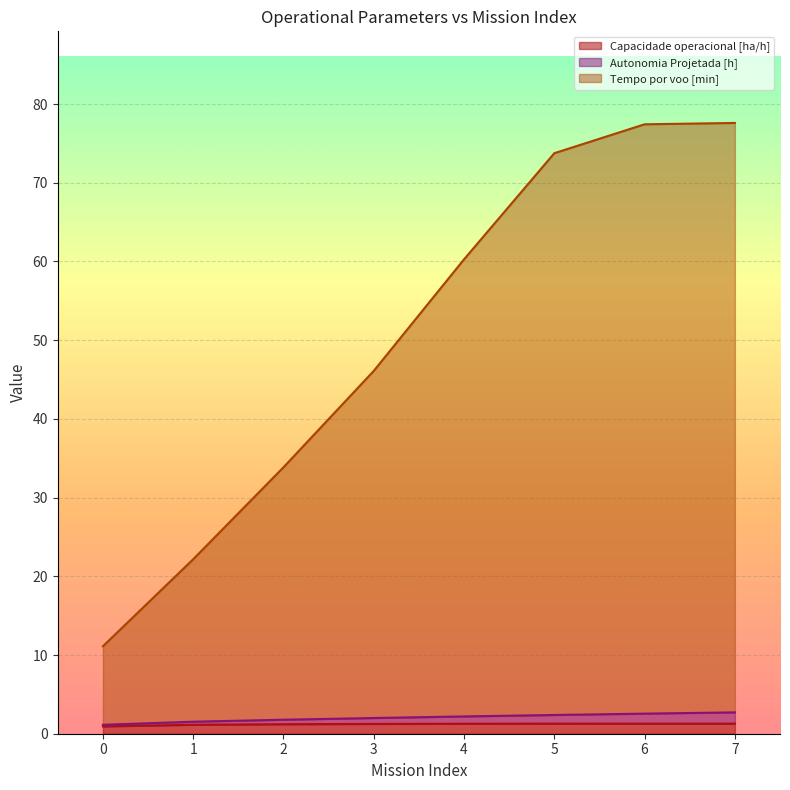

What is the difference between the Tempo por voo [min] values at 7 and 1?

55.4